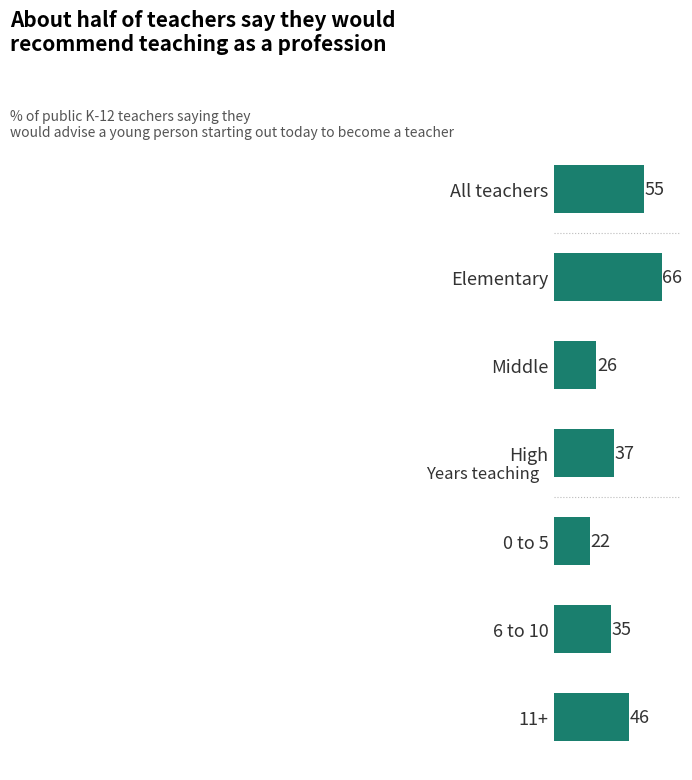

List the labels in order of value, smallest first.

0 to 5, Middle, 6 to 10, High, 11+, All teachers, Elementary